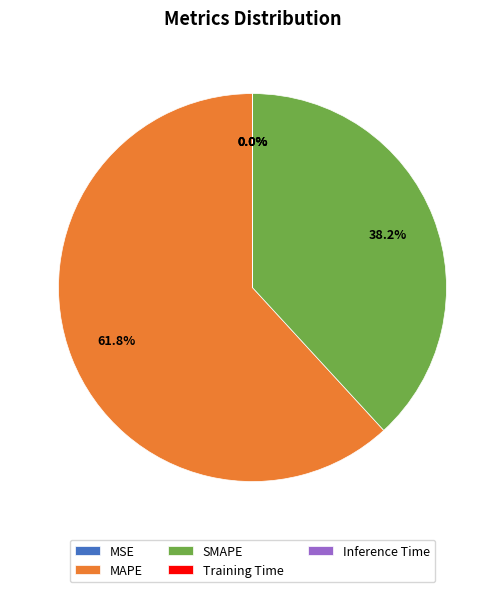

What percentage is NOT represented by SMAPE?

61.8%